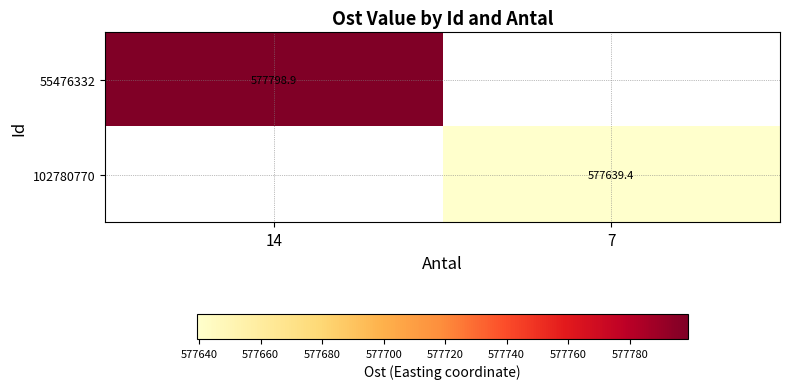

Count the number of data series in this chart.

2